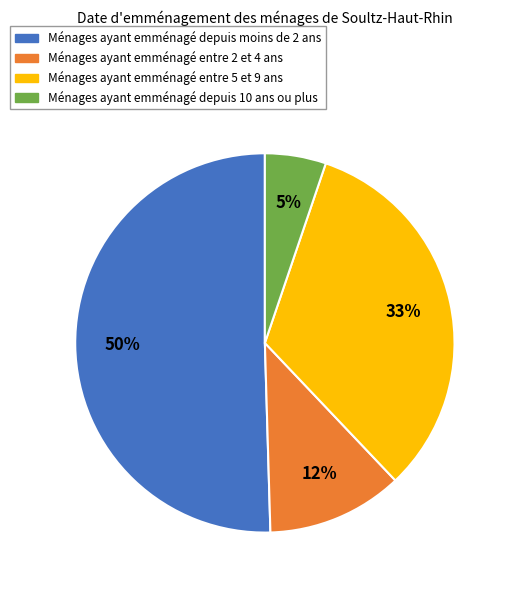

To the nearest percent, what is the average slice percentage?

25%